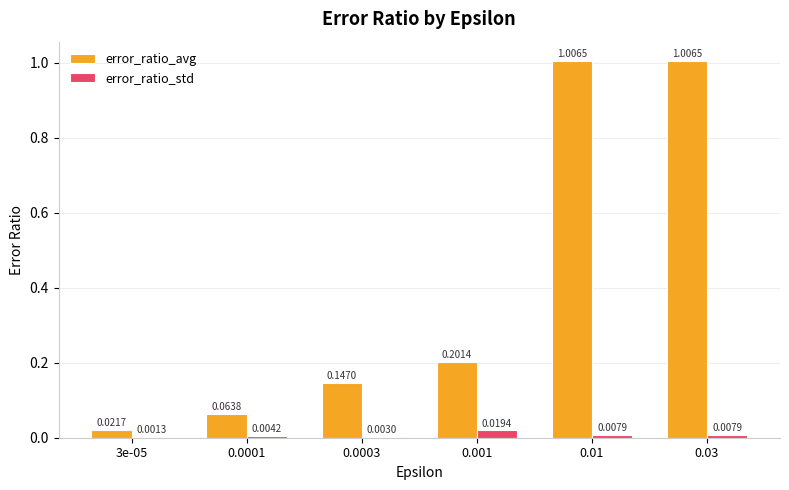

Between 3e-05 and 0.001, which series saw the biggest shift?

error_ratio_avg